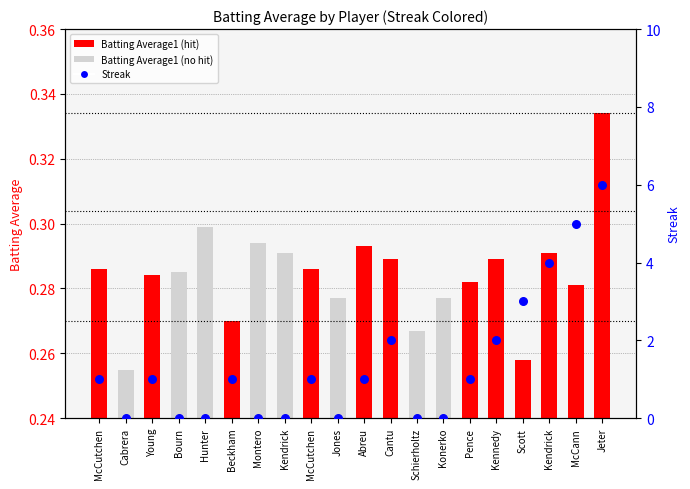

Which series contains the lowest Y value?

Streak